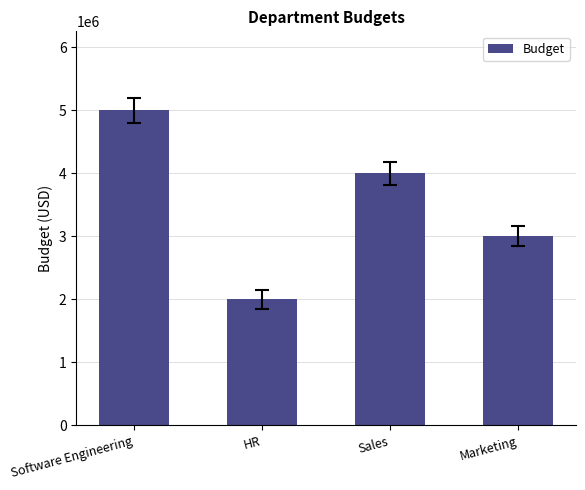

How many series are shown in this chart?

1